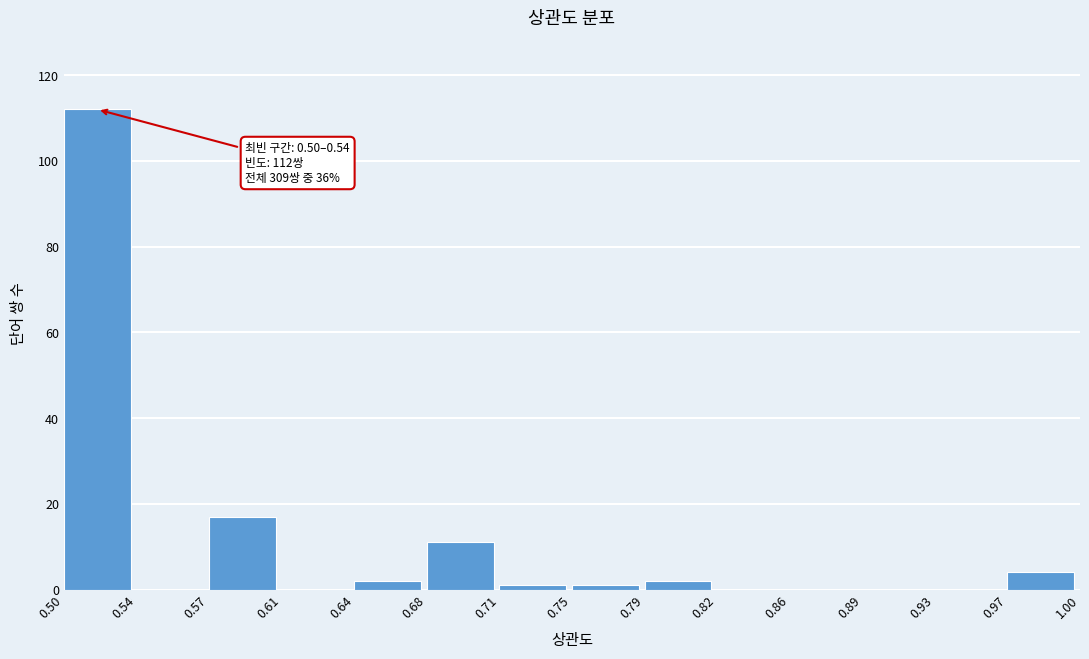

Over which range of the x-axis is the bar tallest?

0.50 to 0.54